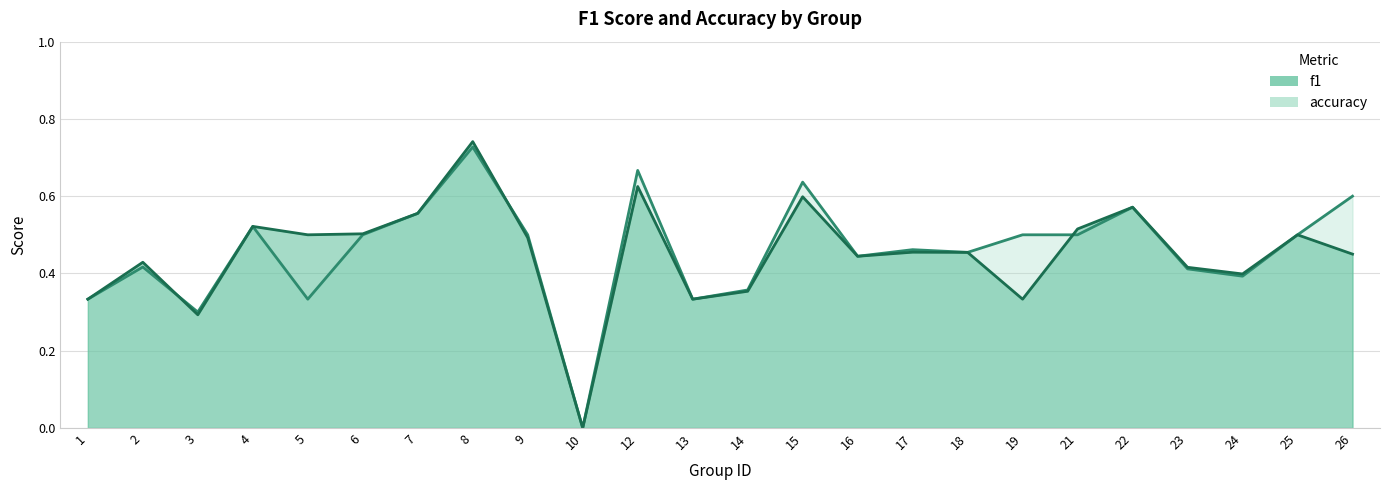

What is the average value of the accuracy series?

0.5